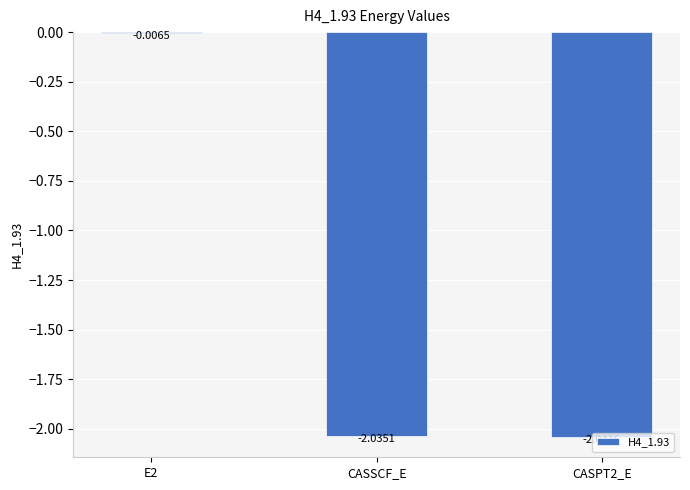

List the labels in order of value, largest first.

E2, CASSCF_E, CASPT2_E